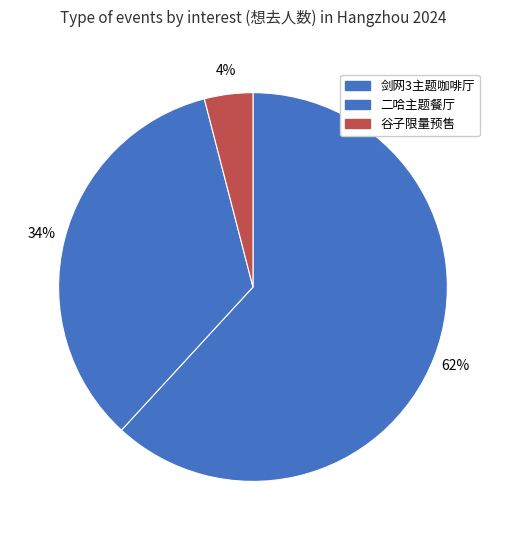

Which category has the biggest portion of the pie?

杭州·剑网3×HAPPY ZOO 剑网3十五周年主题咖啡厅